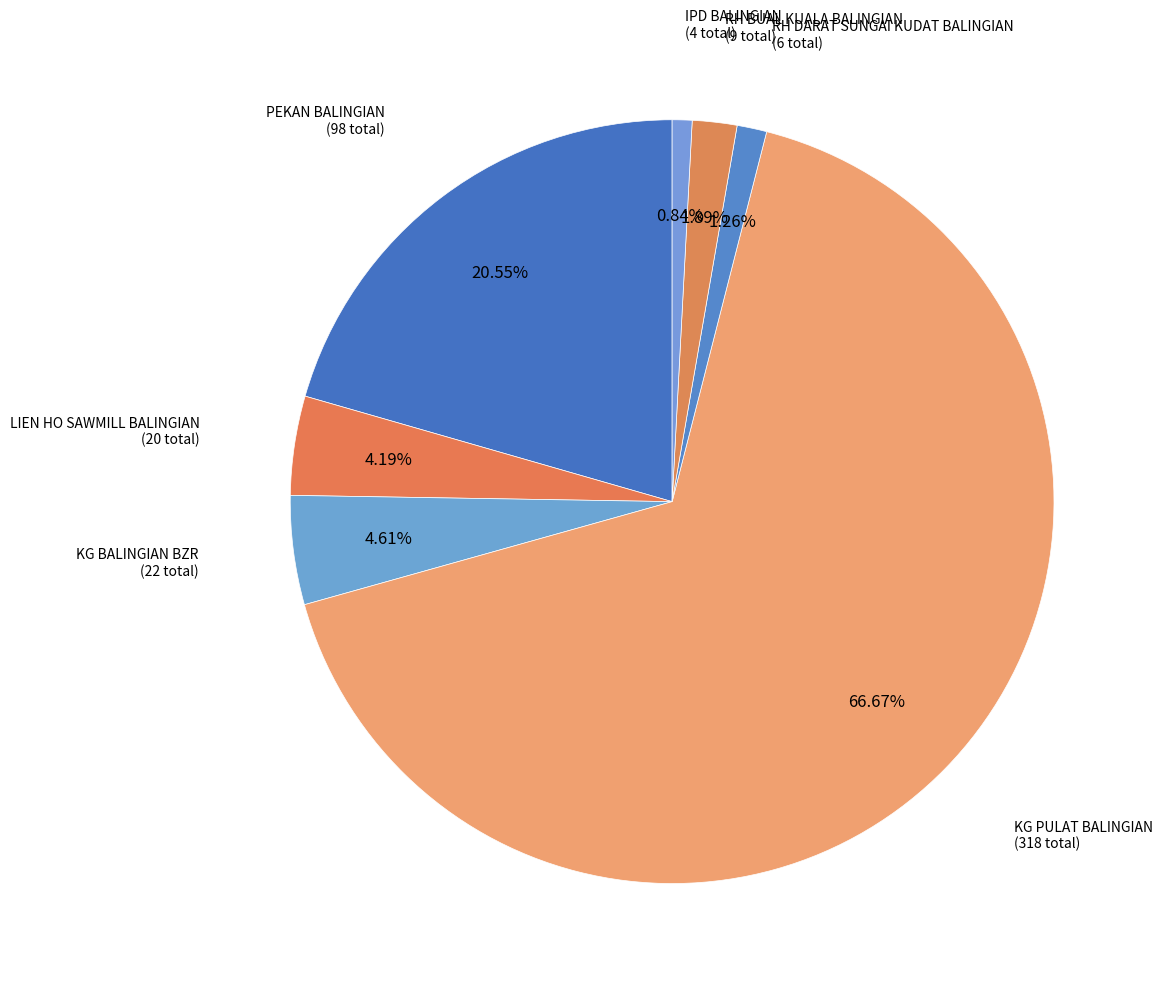

Which category has the biggest portion of the pie?

KG PULAT BALINGIAN